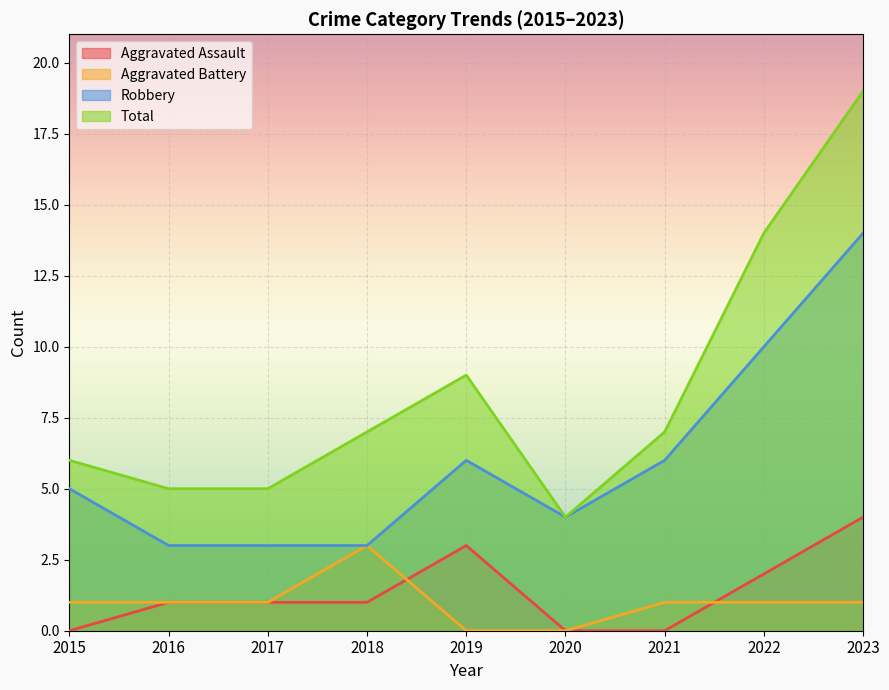

In Robbery, how many points are higher than both neighbors (excluding endpoints)?

1